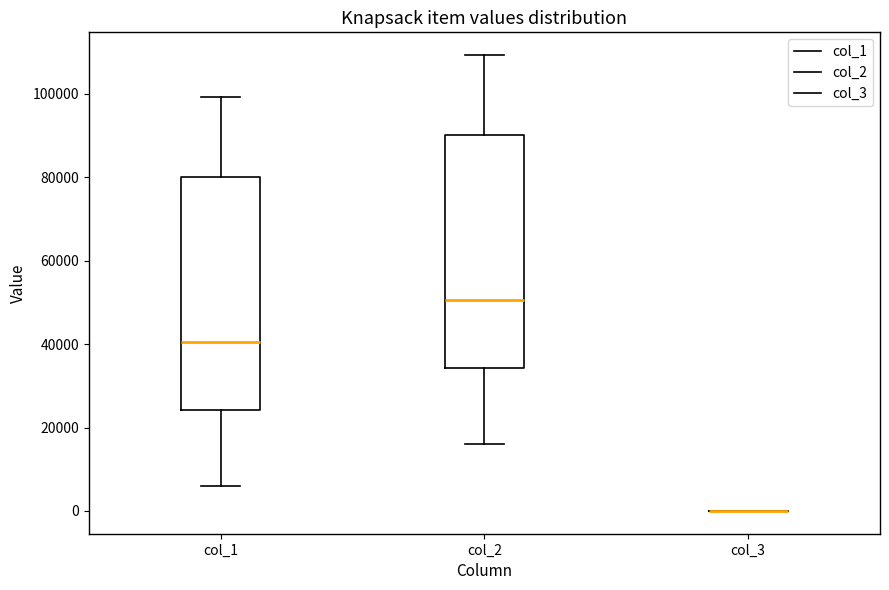

Where does the lower whisker of the box for col_1 end on the y-axis? The values are not printed on the chart, so give them approximately, as read against the axis.

6000